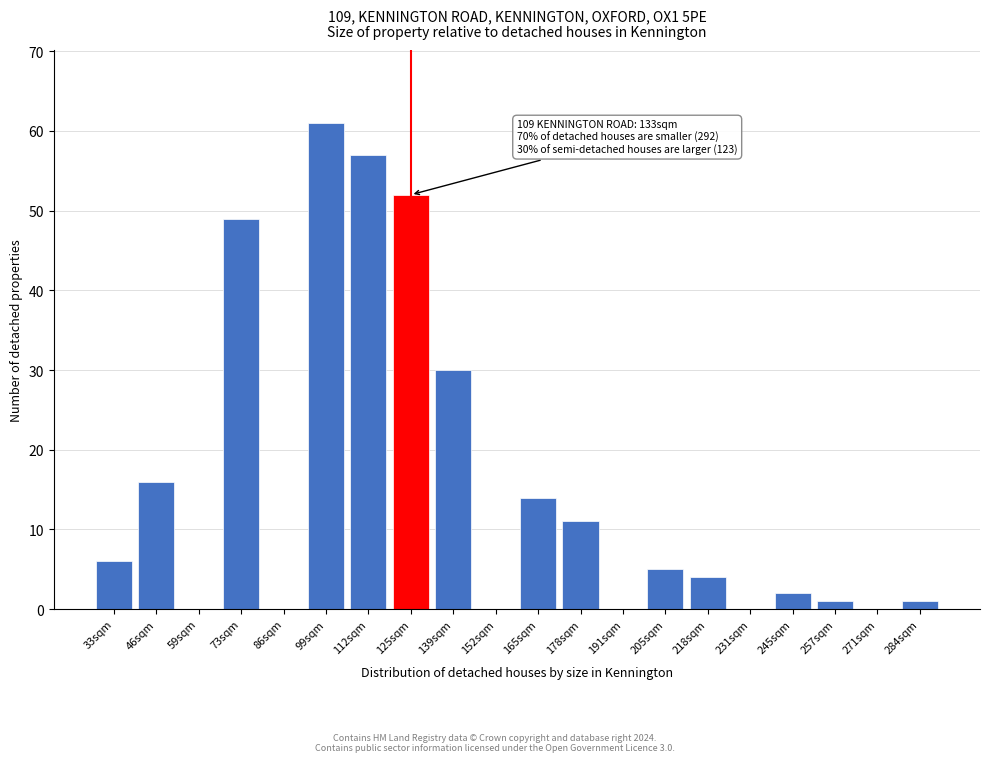

Reading left to right, extract all data points from this chart.

33sqm=6	46sqm=16	59sqm=0	73sqm=49	86sqm=0	99sqm=61	112sqm=57	125sqm=52	139sqm=30	152sqm=0	165sqm=14	178sqm=11	191sqm=0	205sqm=5	218sqm=4	231sqm=0	245sqm=2	257sqm=1	271sqm=0	284sqm=1